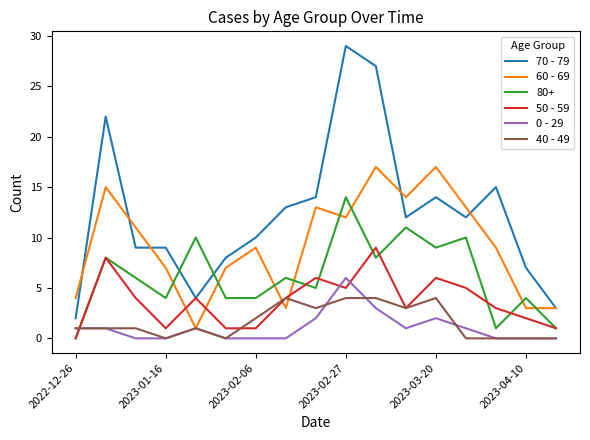

How many lines are shown in the chart?

6